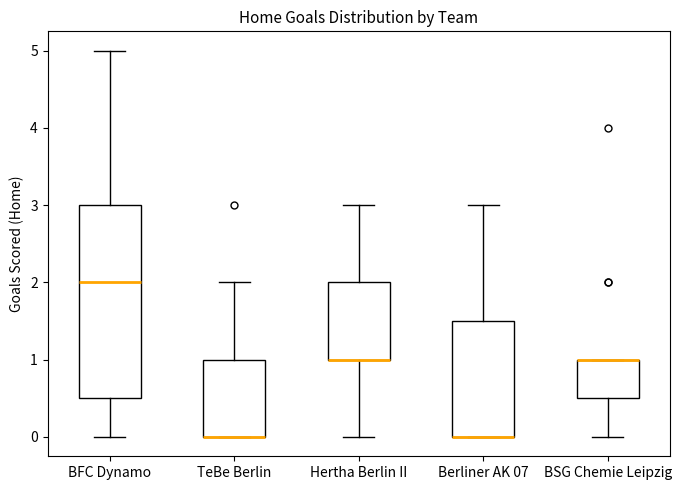

Reading left to right, read every box against the y-axis: the position of its median line, the range the box covers, and the ends of its whiskers. The values are not printed on the chart, so give them approximately, as read against the axis.

BFC Dynamo: median 2.0, box 0.5 to 3.0, whiskers 0.0 to 5.0
TeBe Berlin: median 0.0 (drawn on the box's lower edge), box 0.0 to 1.0, whiskers 0.0 to 2.0
Hertha Berlin II: median 1.0 (drawn on the box's lower edge), box 1.0 to 2.0, whiskers 0.0 to 3.0
Berliner AK 07: median 0.0 (drawn on the box's lower edge), box 0.0 to 1.5, whiskers 0.0 to 3.0
BSG Chemie Leipzig: median 1.0 (drawn on the box's upper edge), box 0.5 to 1.0, whiskers 0.0 to 1.0